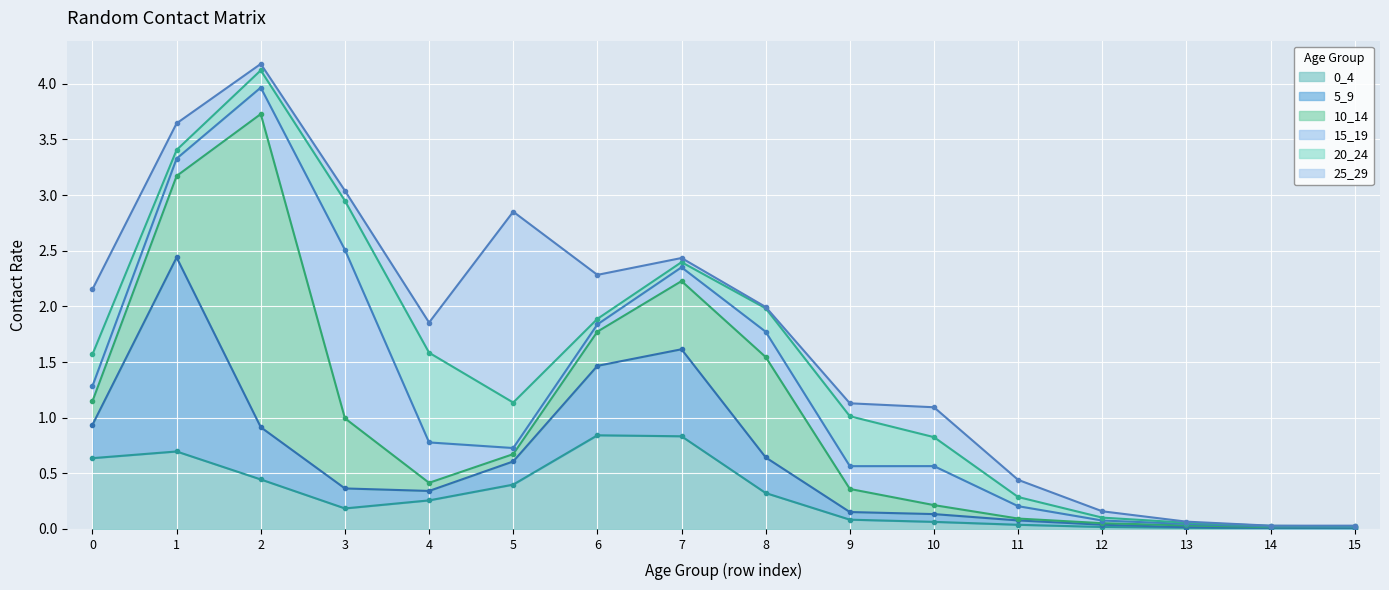

True or false: 0_4 has a value of 0.7 at 2.

False